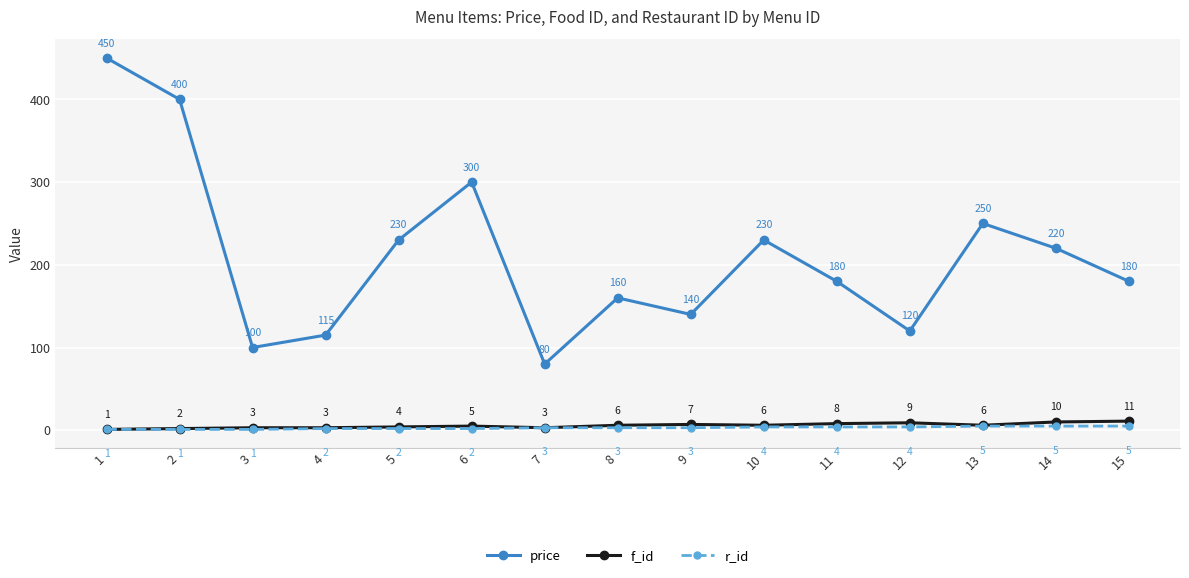

True or false: f_id and price intersect in this chart.

False